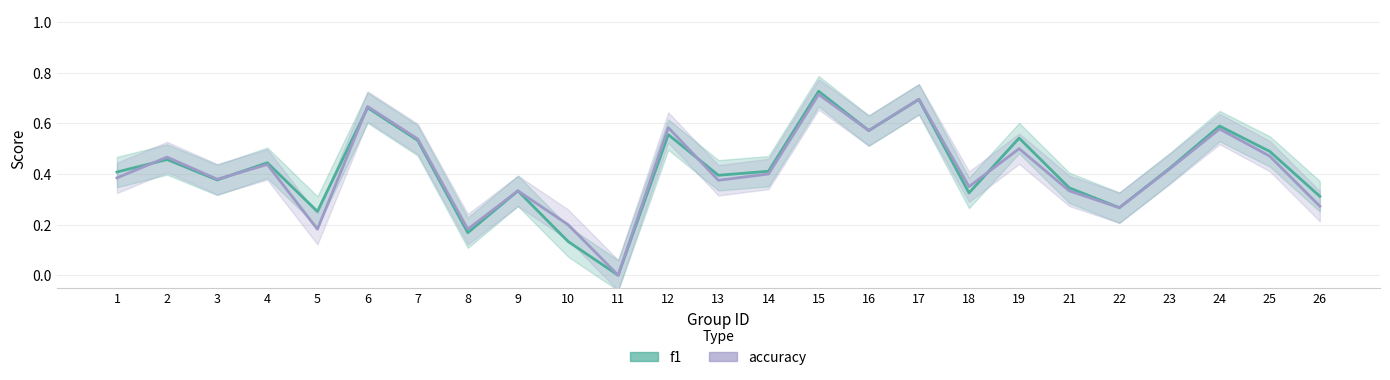

What is the value of the accuracy point at the 13th from the left?

0.4